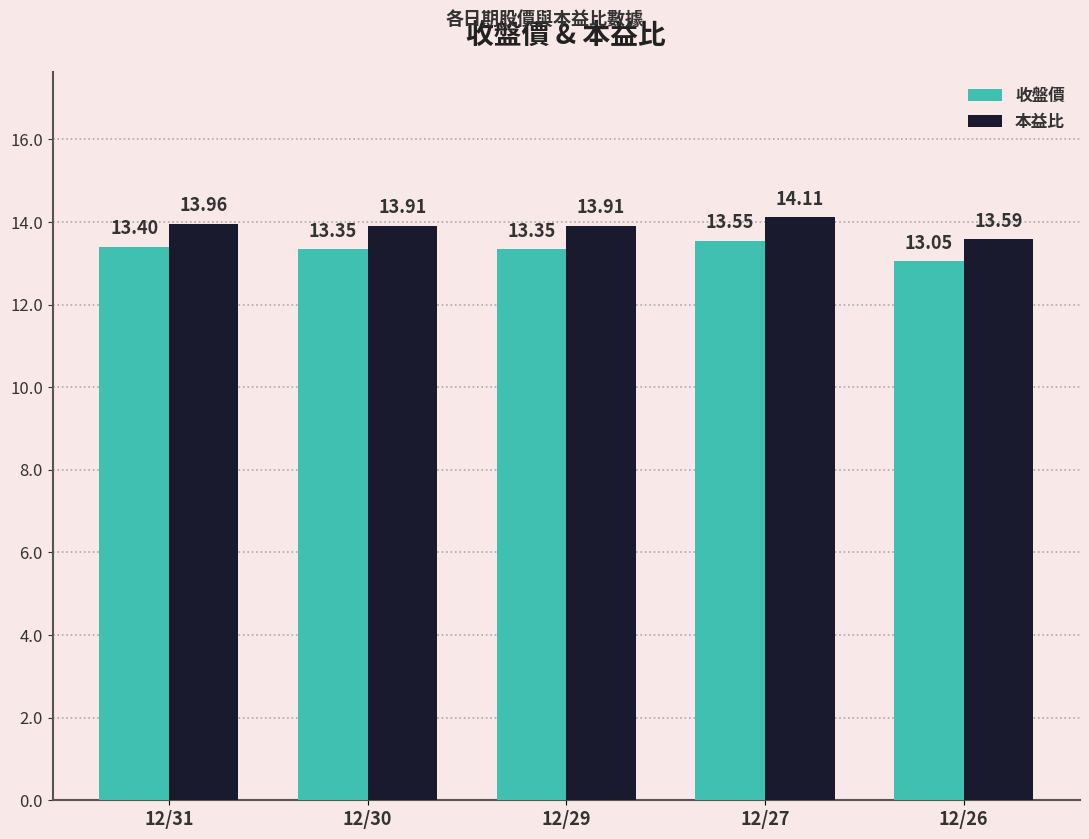

Count the 收盤價 values in the range 13 to 14.

5